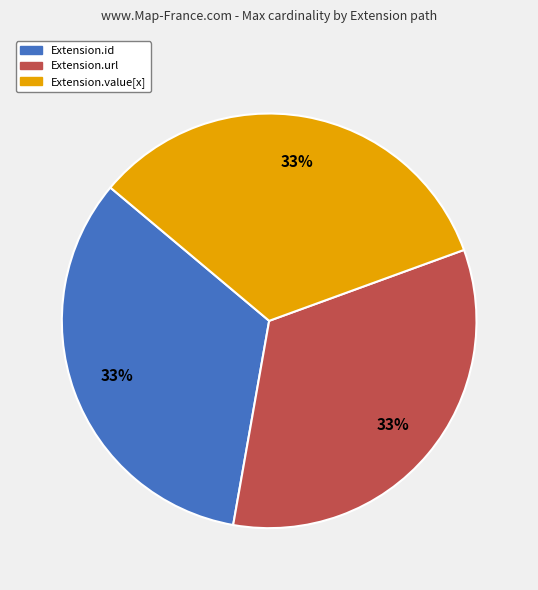

Approximately how many times larger is the value at Extension.id compared to Extension.url?

1.0